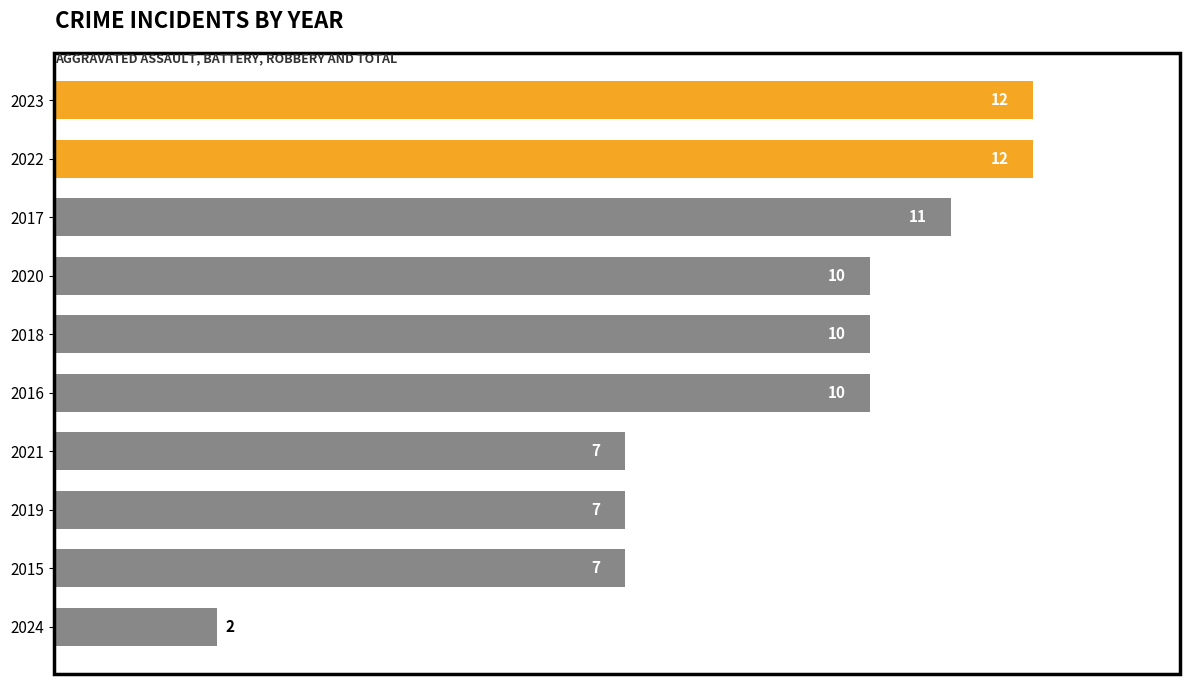

Reading top to bottom, list all the values displayed in this chart.

2023=12	2022=12	2017=11	2020=10	2018=10	2016=10	2021=7	2019=7	2015=7	2024=2